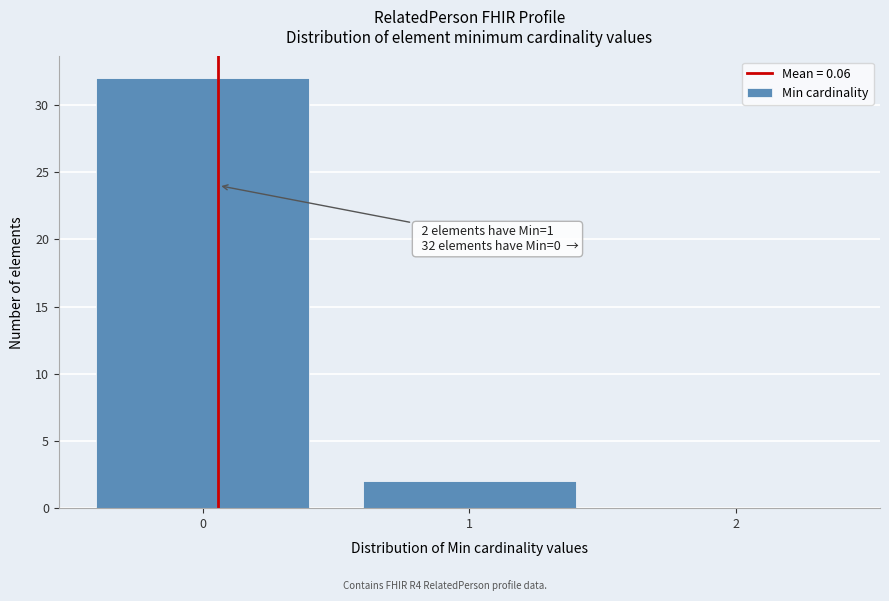

Over which range of the x-axis is the bar tallest?

-0.5 to 0.5